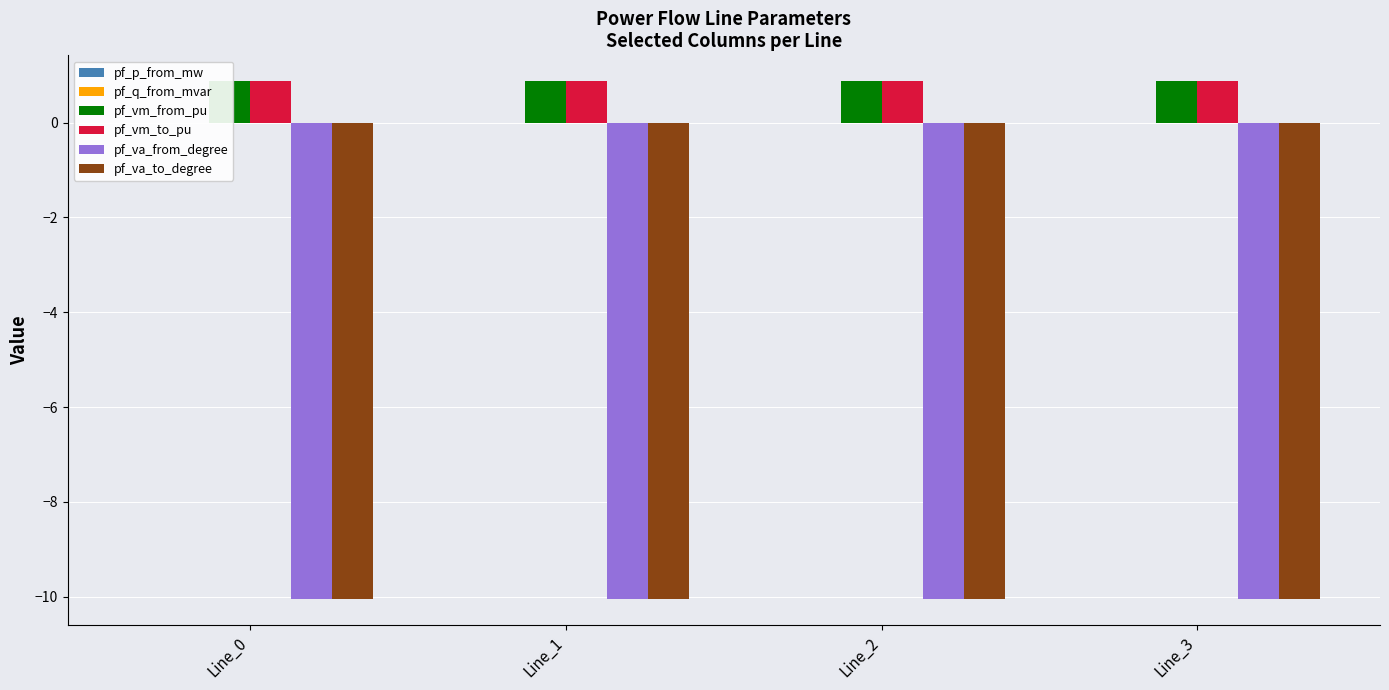

What is the maximum value for pf_va_to_degree?

-10.1